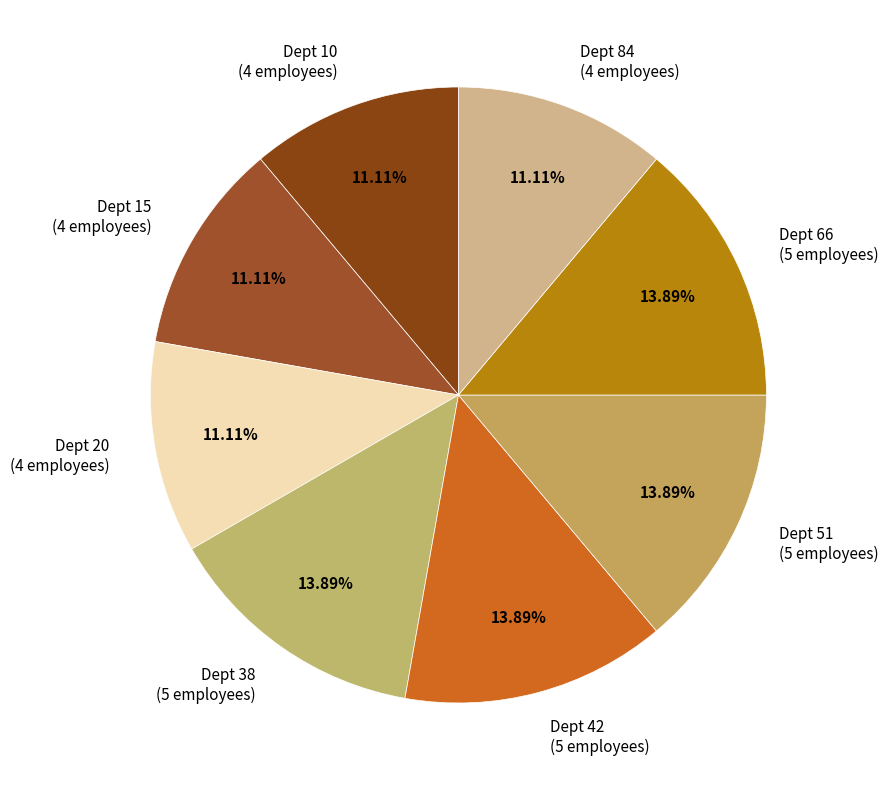

Do Dept 84 (4 employees) and Dept 42 (5 employees) together represent more than half of the pie?

No